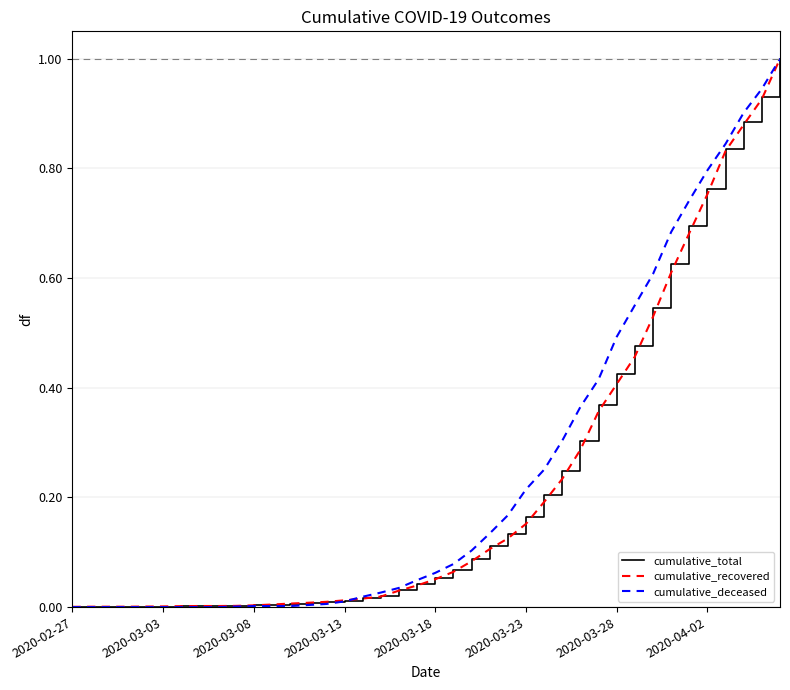

Does the chart display data point markers on the line(s)?

No